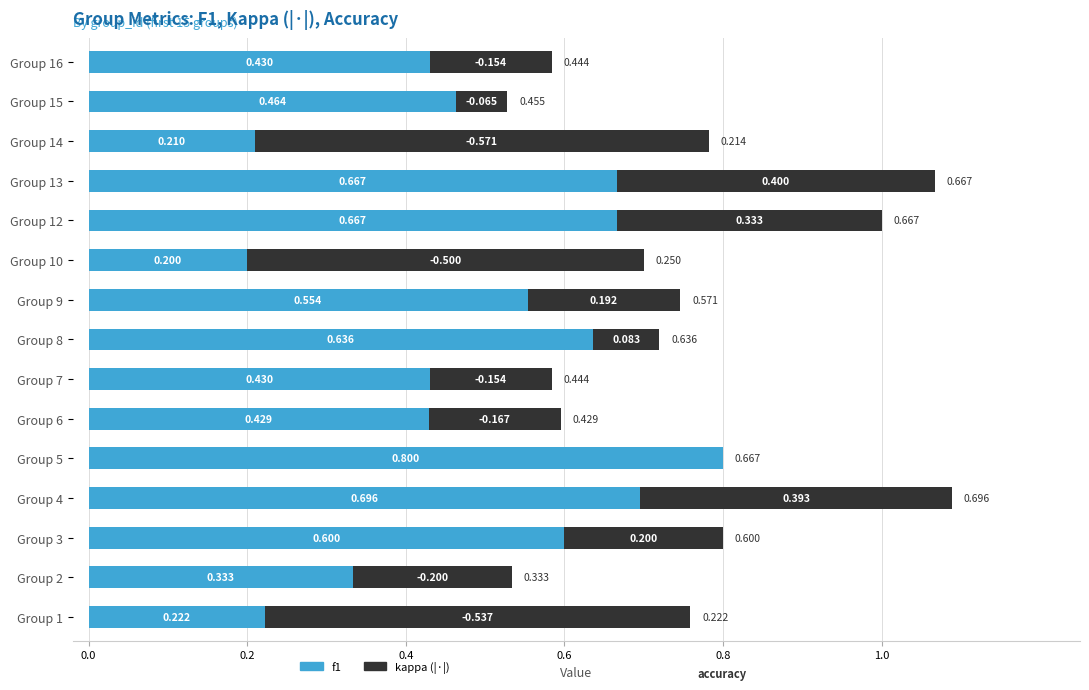

How many data points does each series have?

15